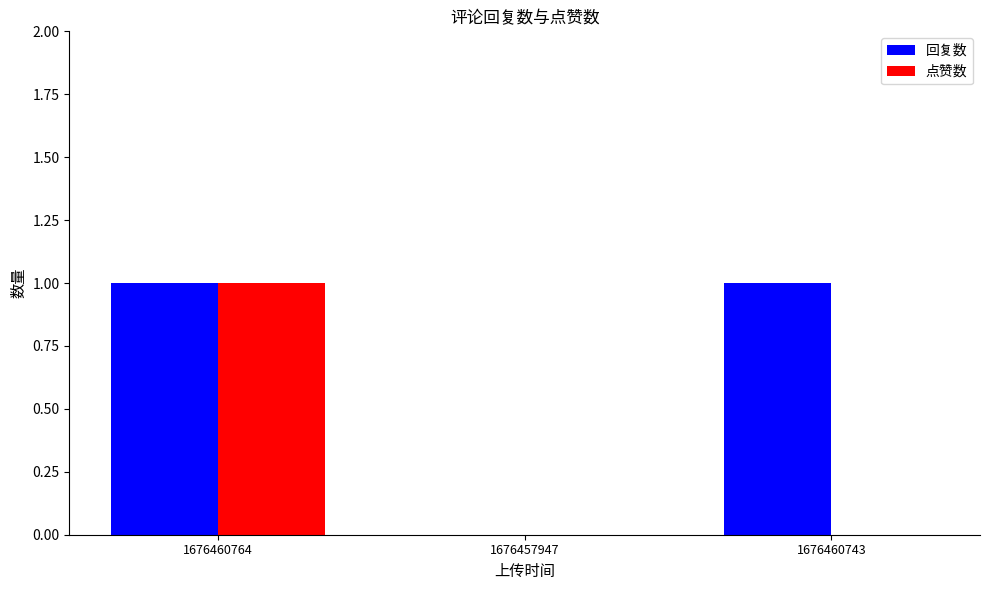

Count the number of data series in this chart.

2